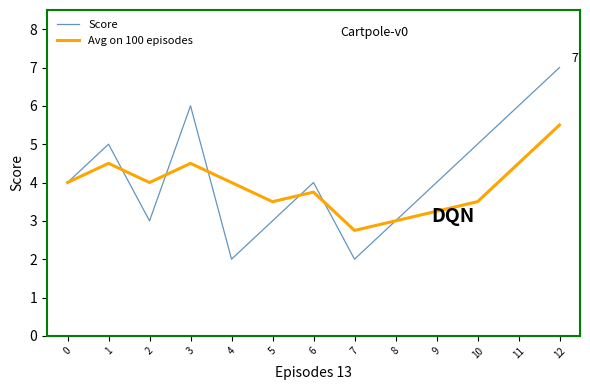

What are all the series names shown in the legend?

Score, Avg on 100 episodes